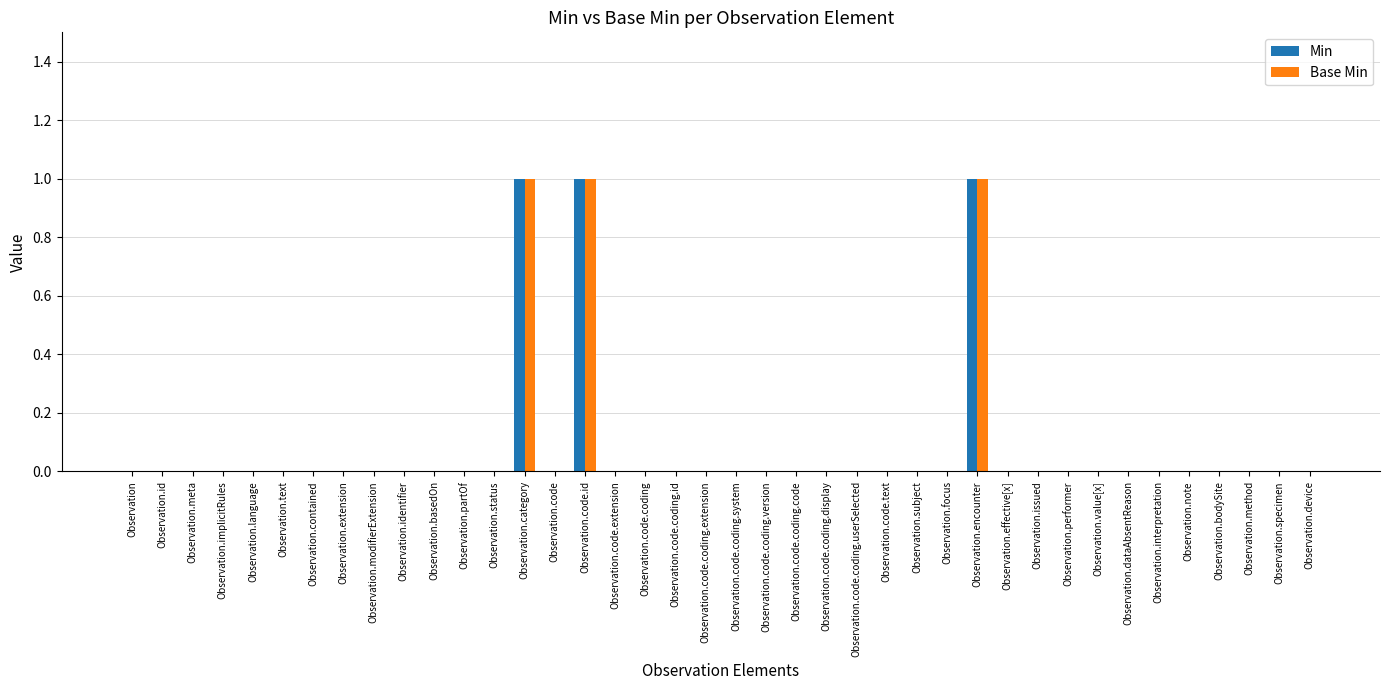

Is the value of Base Min at Observation.encounter greater than the value of Min at Observation.status?

Yes